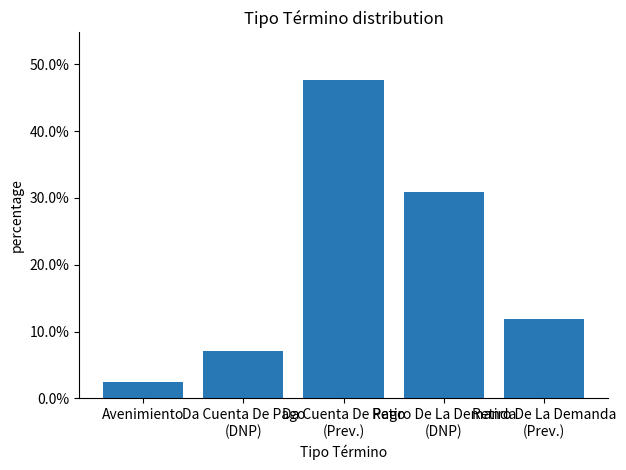

How many bars are there in total?

5